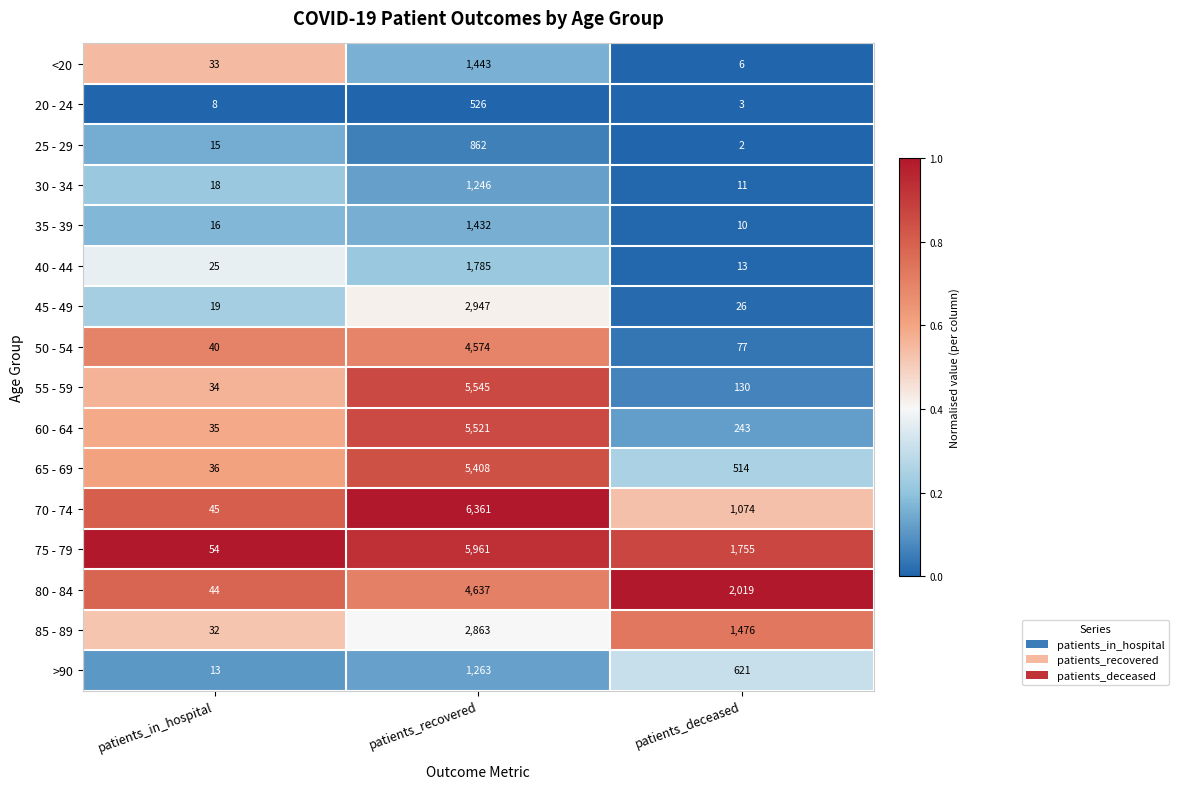

What is the spread (max minus min) of values at patients_deceased?

2017